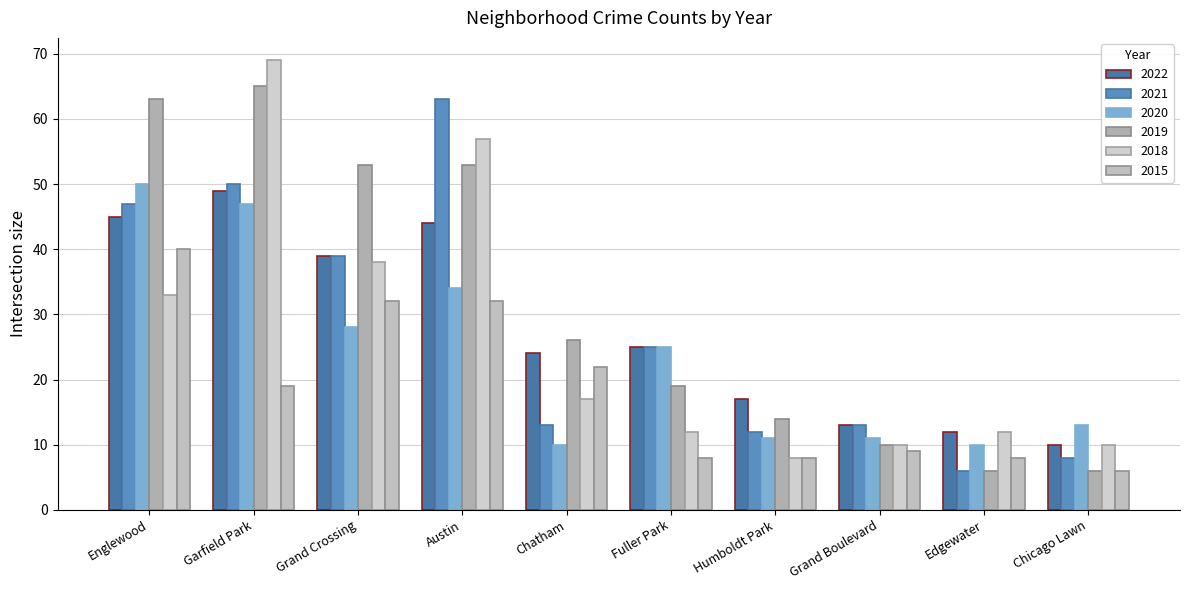

Is the value of 2021 at Grand Boulevard greater than the value of 2022 at Edgewater?

Yes